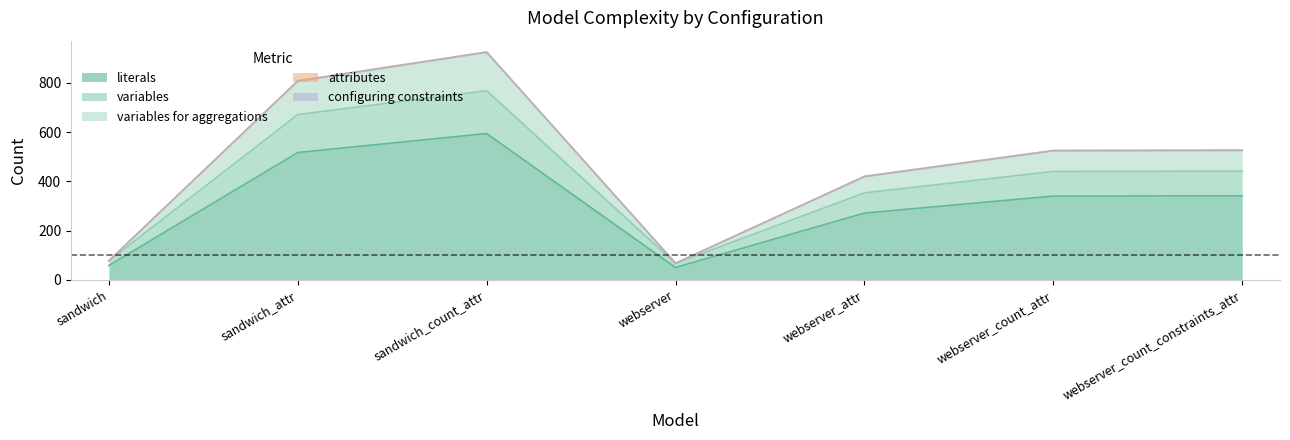

True or false: literals has a value of 341 at webserver_count_constraints_attr.

True